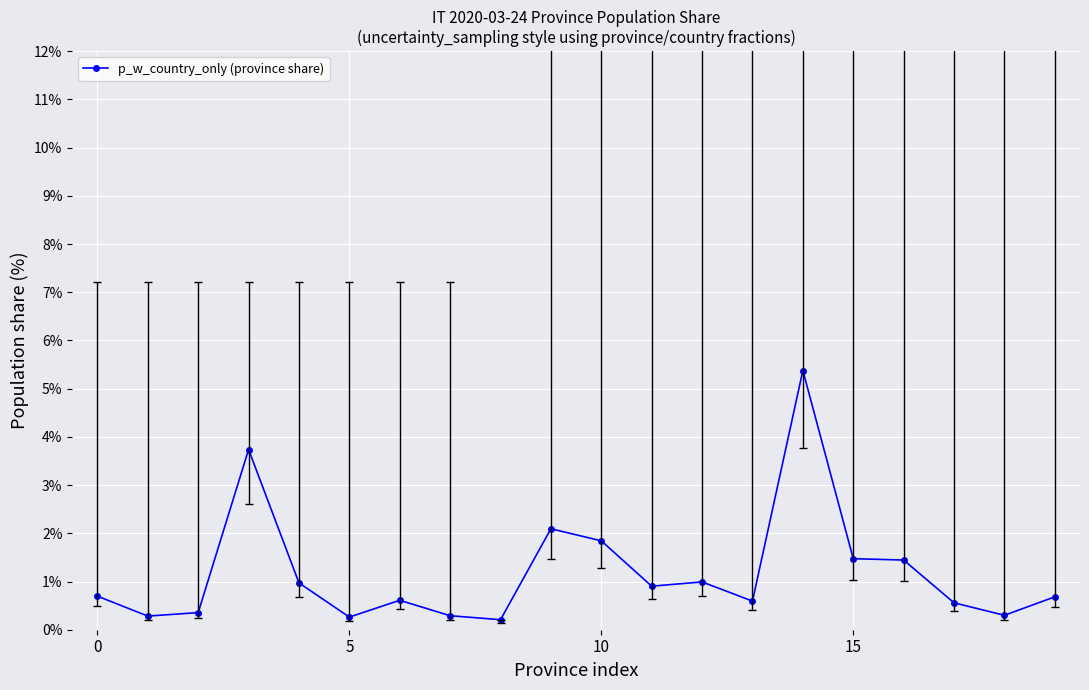

True or false: there are more than 2 points higher than both neighbors.

True